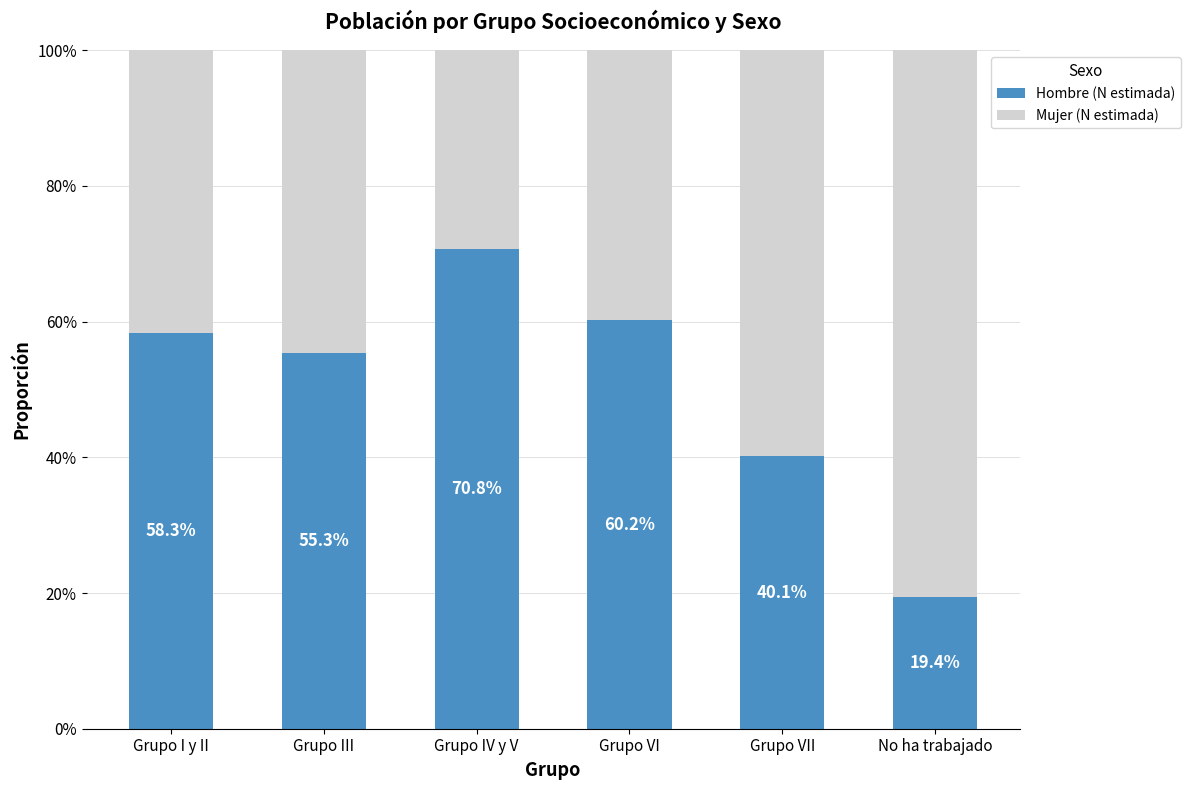

How many values in the Hombre (N estimada) series are below 58?

3